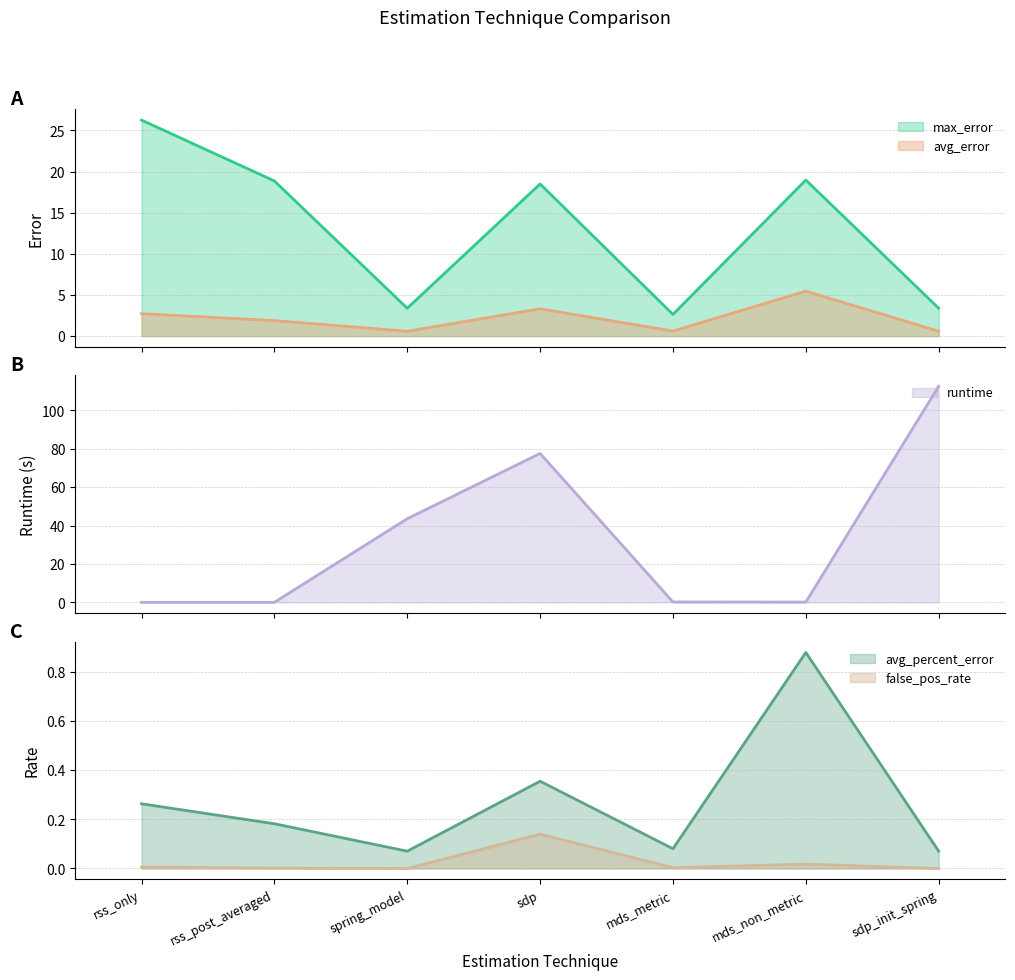

How many lines are shown in the chart?

5